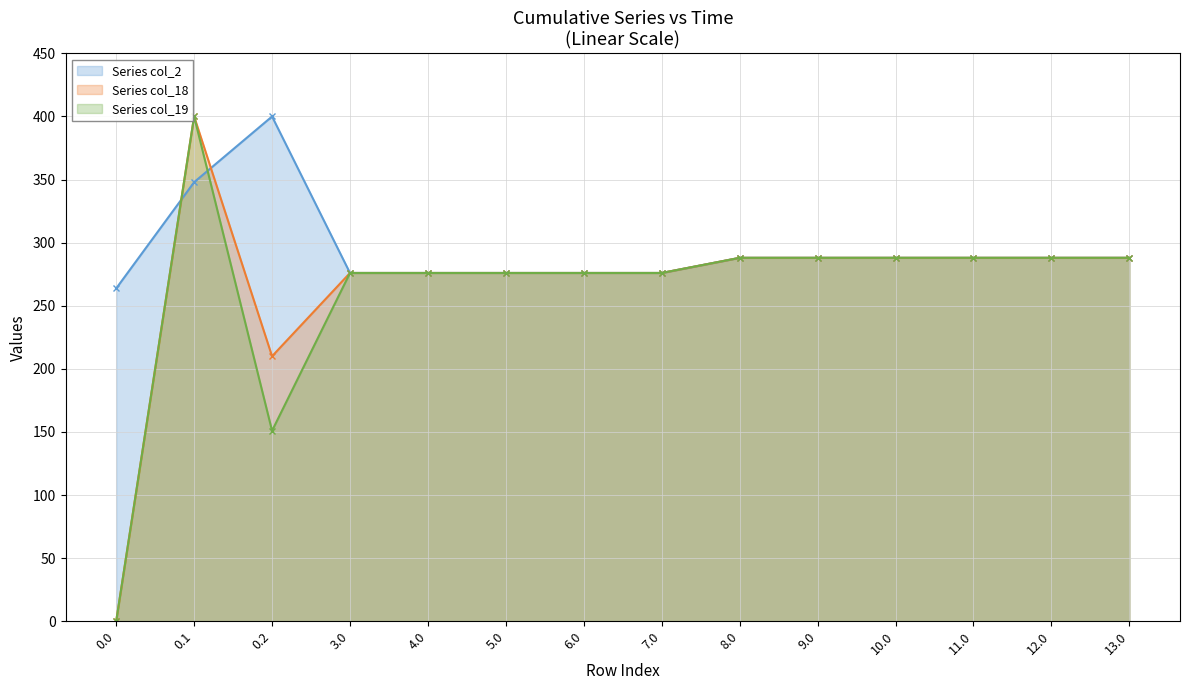

What position from the left is 0.0?

1